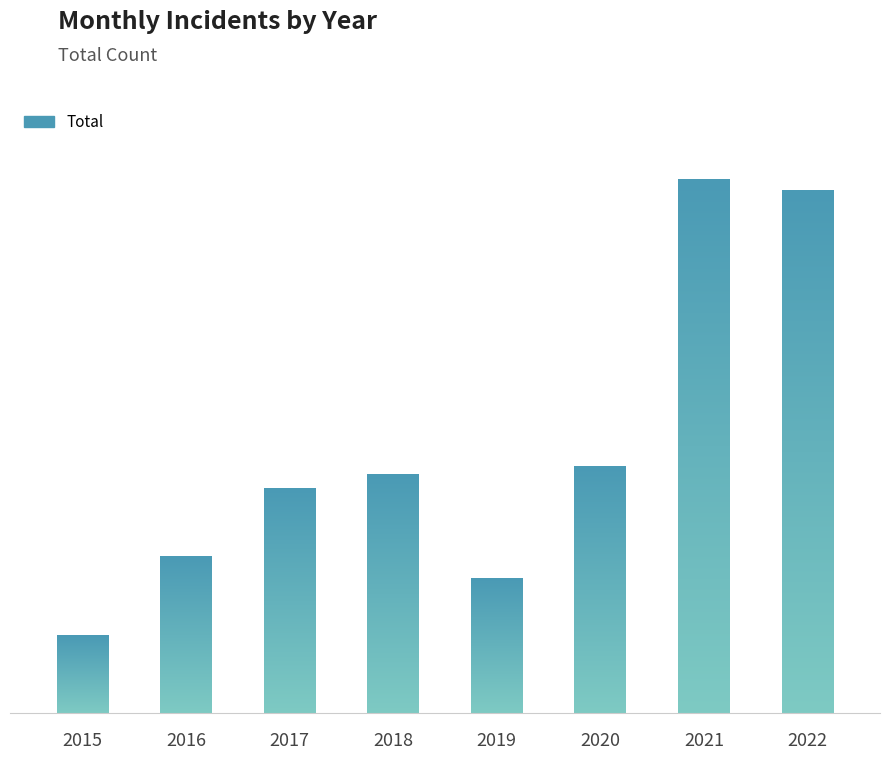

Does the chart contain any negative values?

No